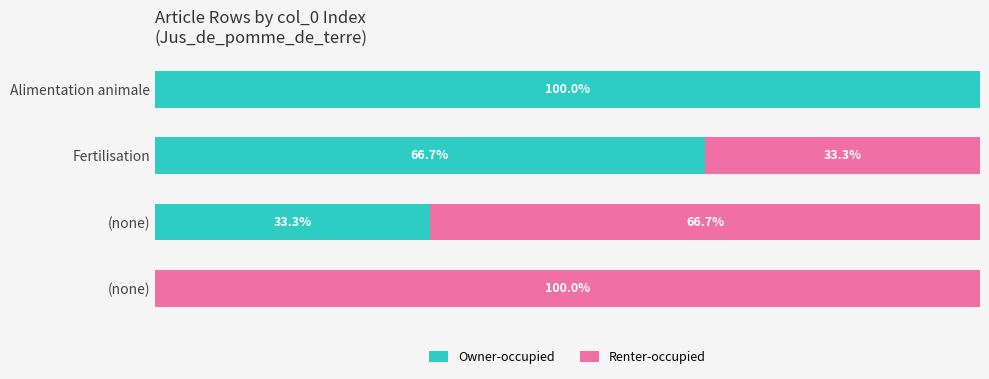

What are all the series names shown in the legend?

Owner-occupied, Renter-occupied